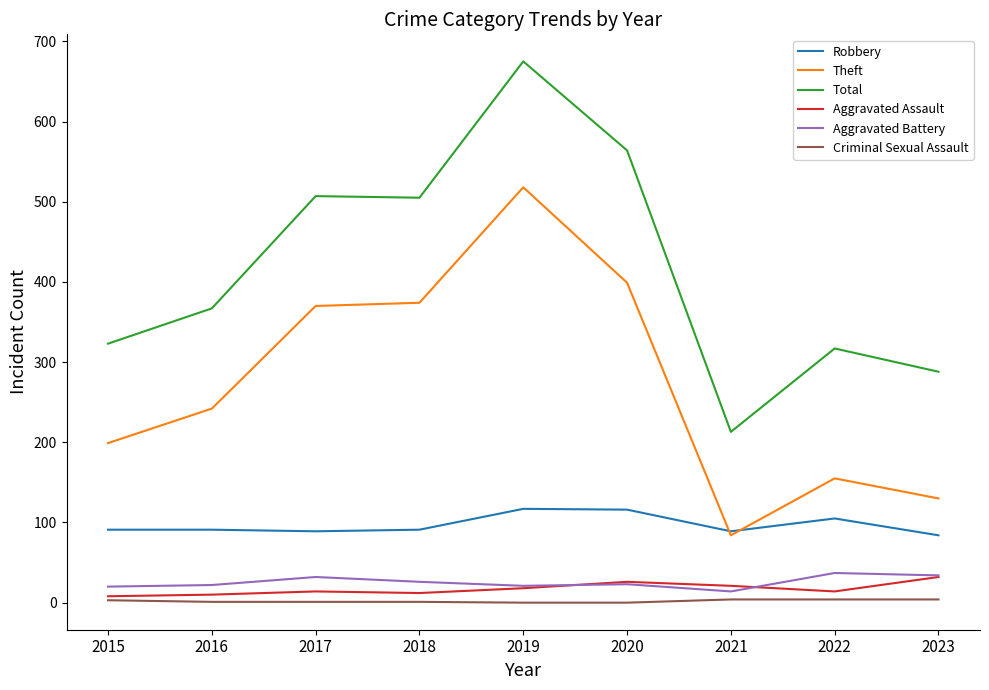

What is the maximum value shown in the chart?

675